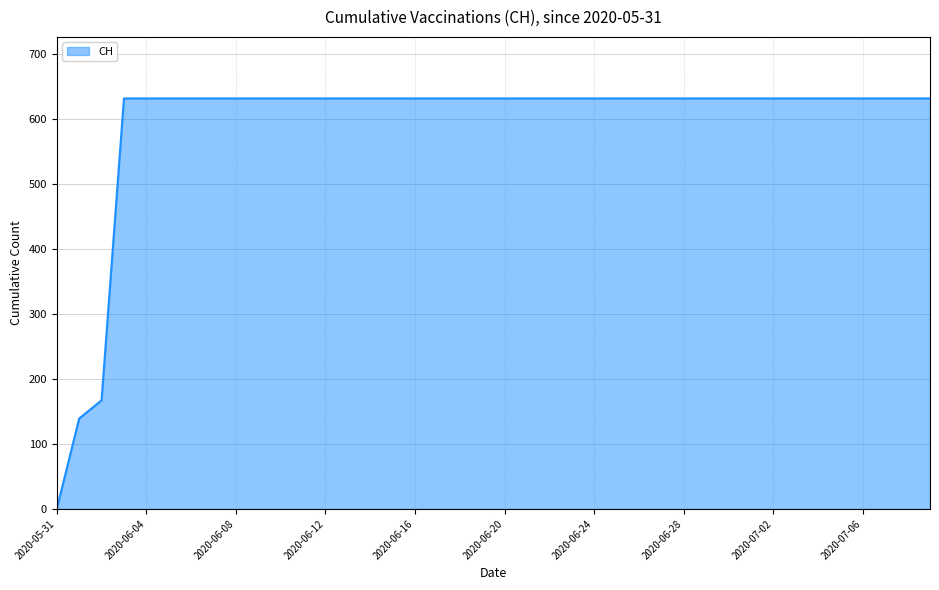

What is the sum of all values?

23653